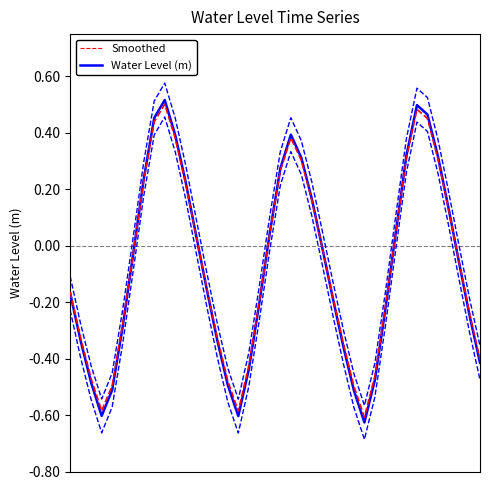

How many categories are shown in the chart?

40